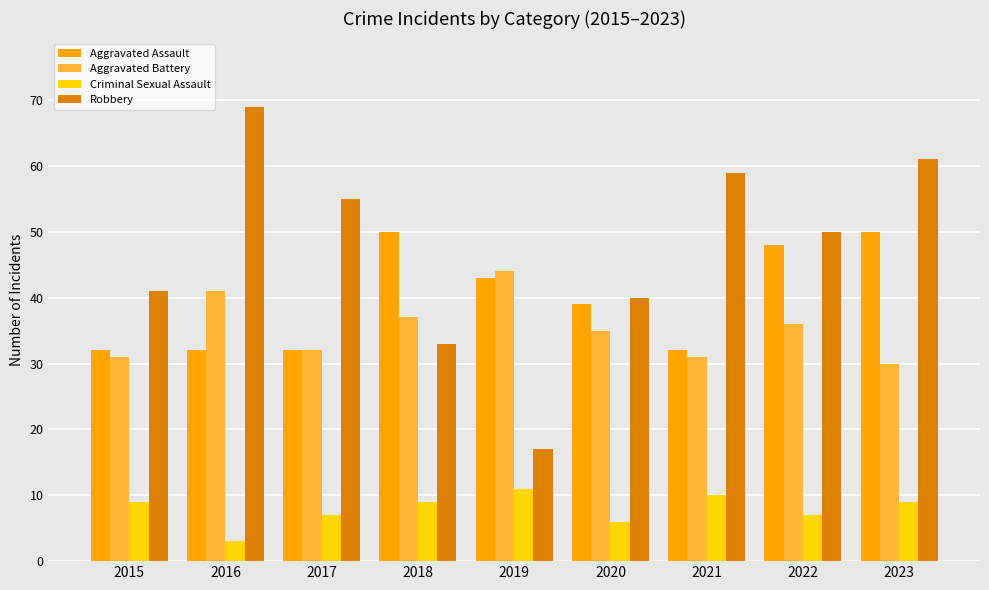

Rank the series at 2020 from lowest to highest value.

Criminal Sexual Assault, Aggravated Battery, Aggravated Assault, Robbery